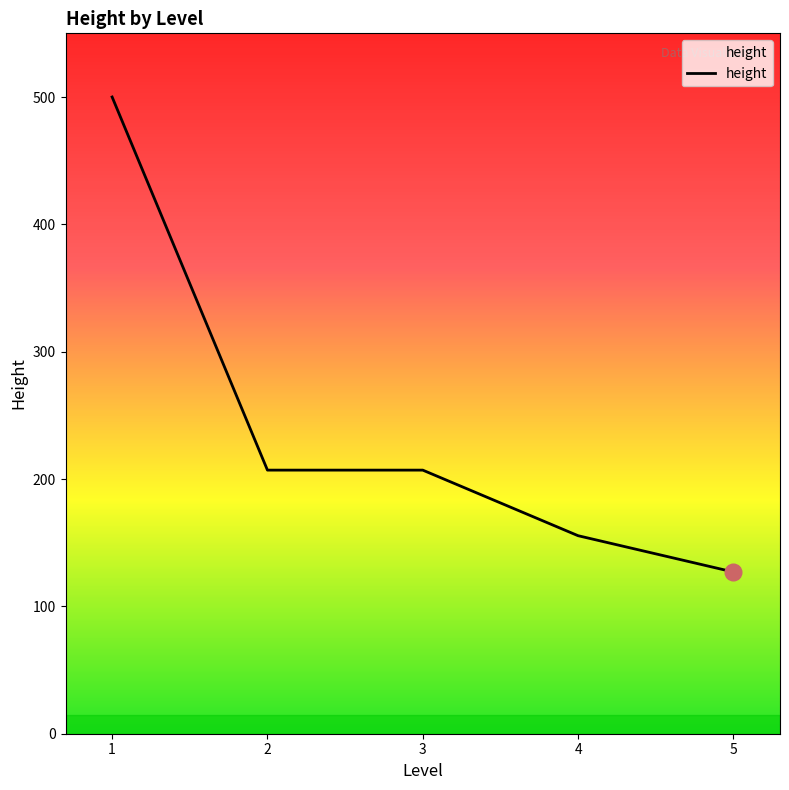

What is the change in value from 1 to 2?

-293.0